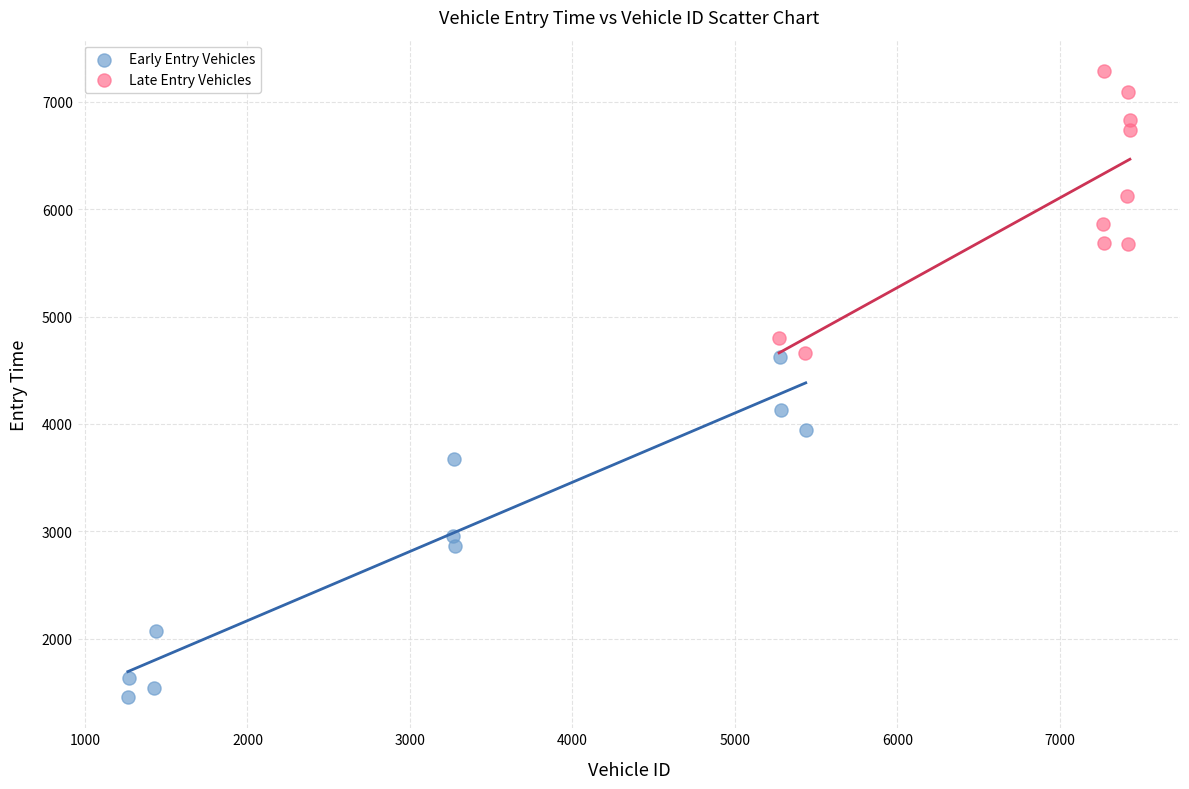

Which series contains the highest Y value?

Late Entry Vehicles